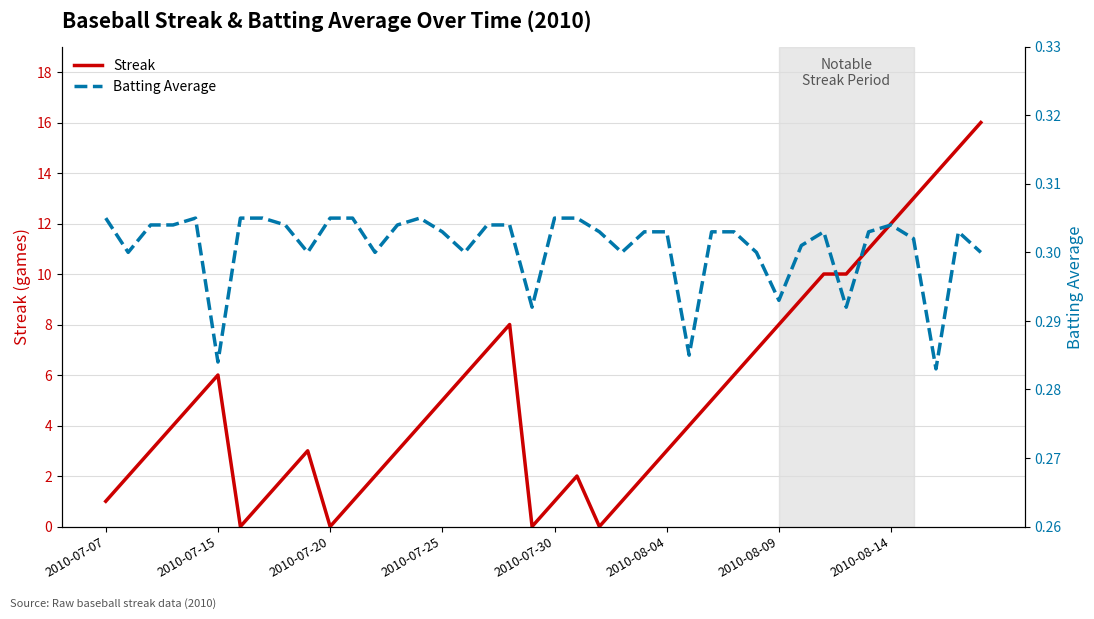

Reading right to left, what are all the values shown in this chart?

Streak: 16.0	15.0	14.0	13.0	12.0	11.0	10.0	10.0	9.0	8.0	7.0	6.0	5.0	4.0	3.0	2.0	1.0	0.0	2.0	1.0	0.0	8.0	7.0	6.0	5.0	4.0	3.0	2.0	1.0	0.0	3.0	2.0	1.0	0.0	6.0	5.0	4.0	3.0	2.0	1.0
Batting Average: 0.3	0.3	0.3	0.3	0.3	0.3	0.3	0.3	0.3	0.3	0.3	0.3	0.3	0.3	0.3	0.3	0.3	0.3	0.3	0.3	0.3	0.3	0.3	0.3	0.3	0.3	0.3	0.3	0.3	0.3	0.3	0.3	0.3	0.3	0.3	0.3	0.3	0.3	0.3	0.3